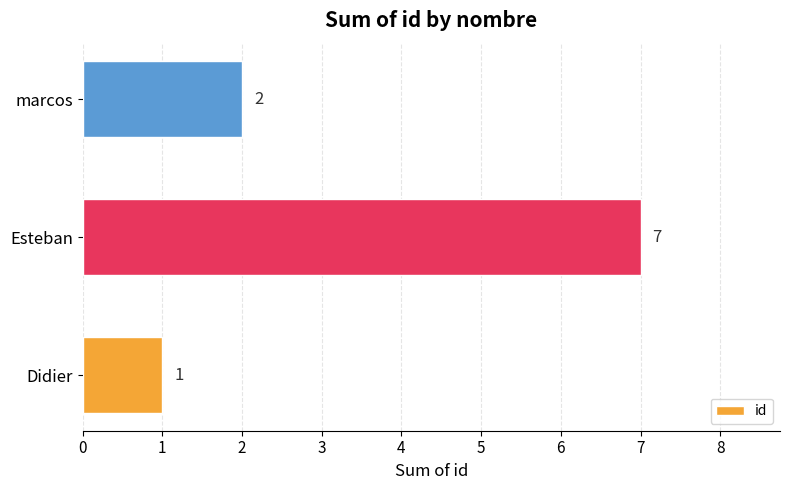

List the labels in order of value, smallest first.

Didier, marcos, Esteban